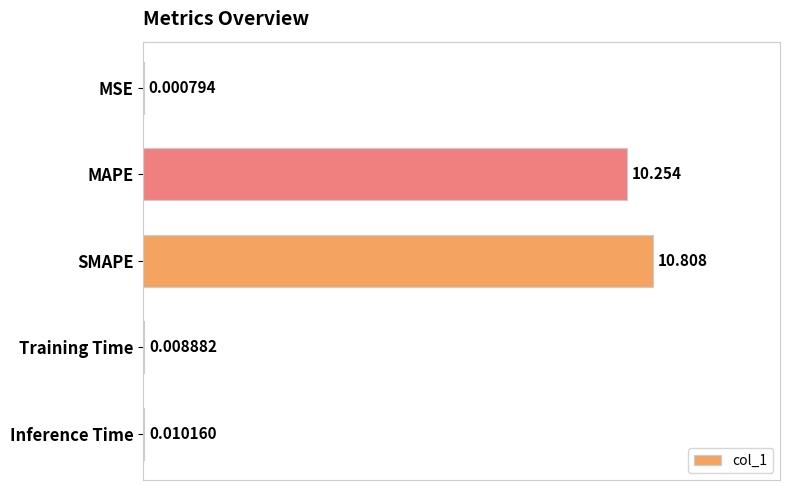

Between Training Time and MAPE, which is larger?

MAPE